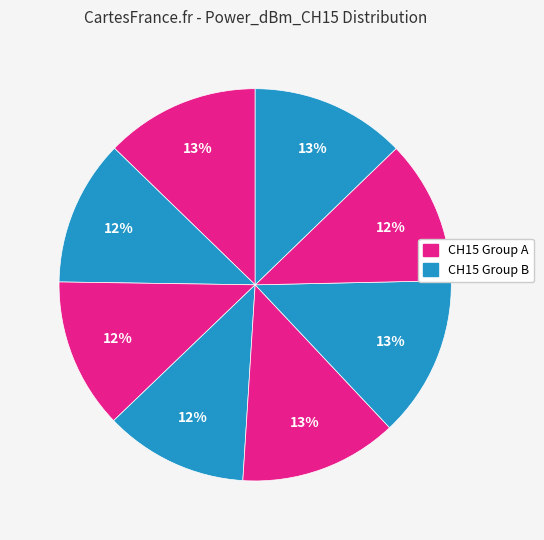

How many segments does this pie chart have?

8